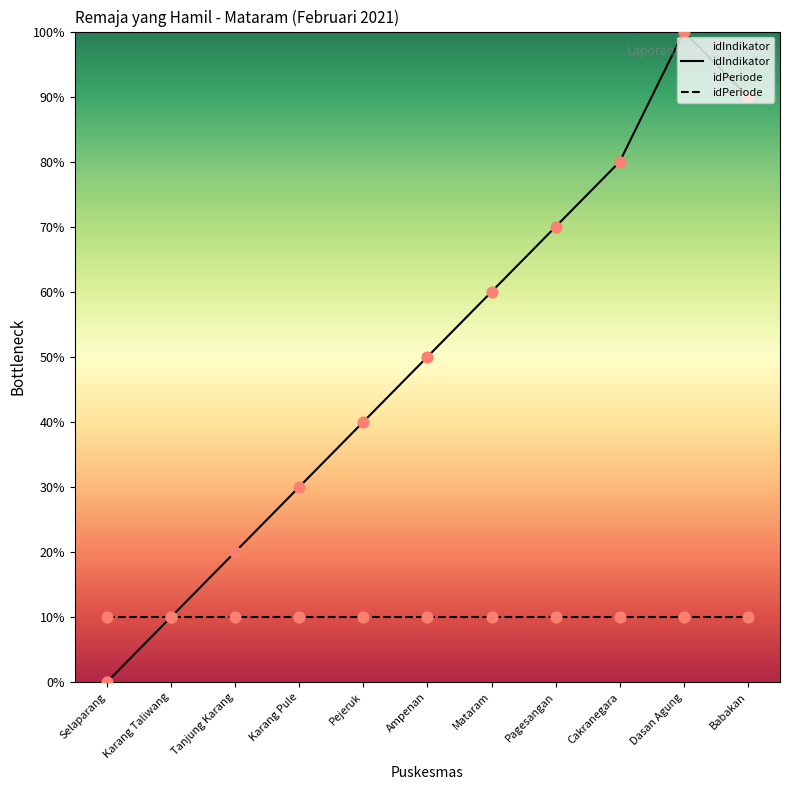

At how many categories does at least one series exceed 35?

7